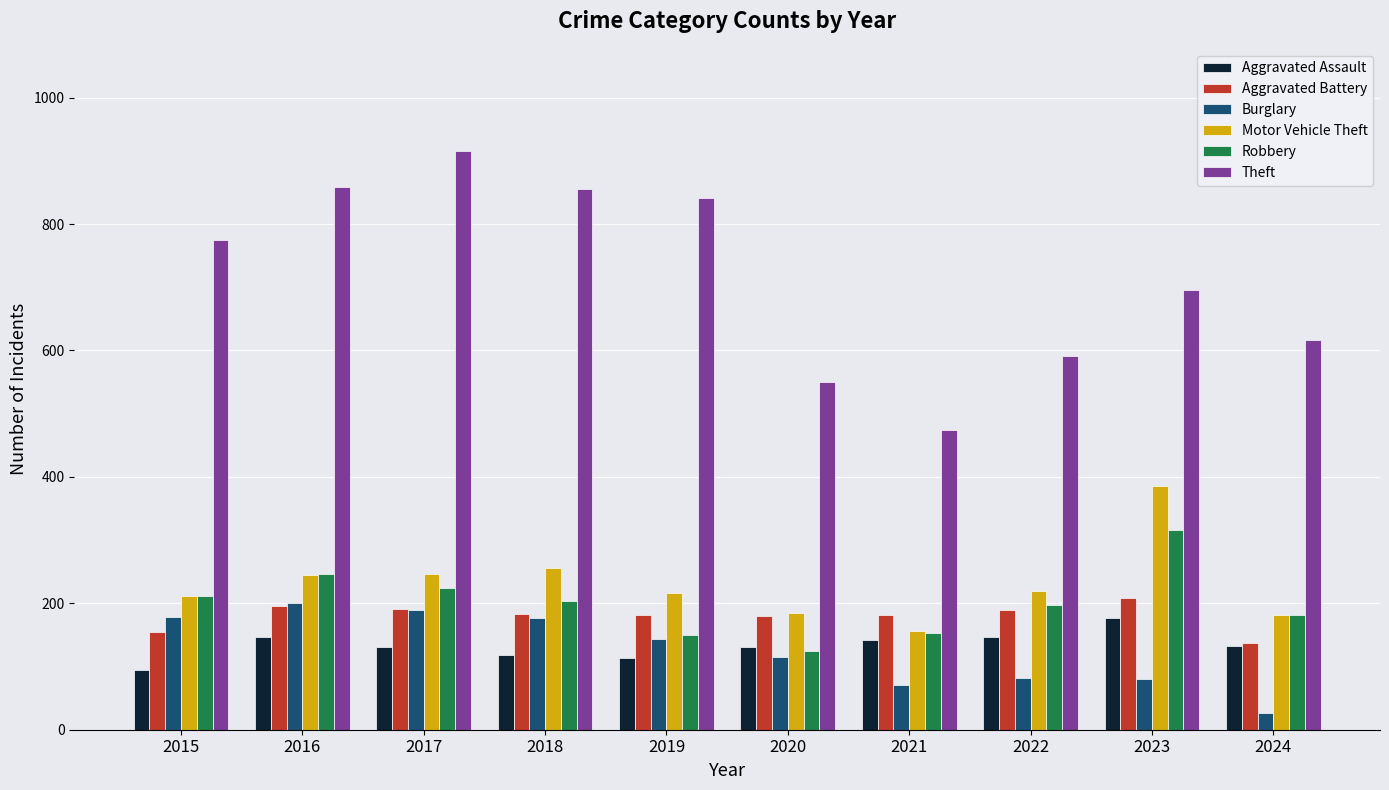

What is the greatest value displayed?

916